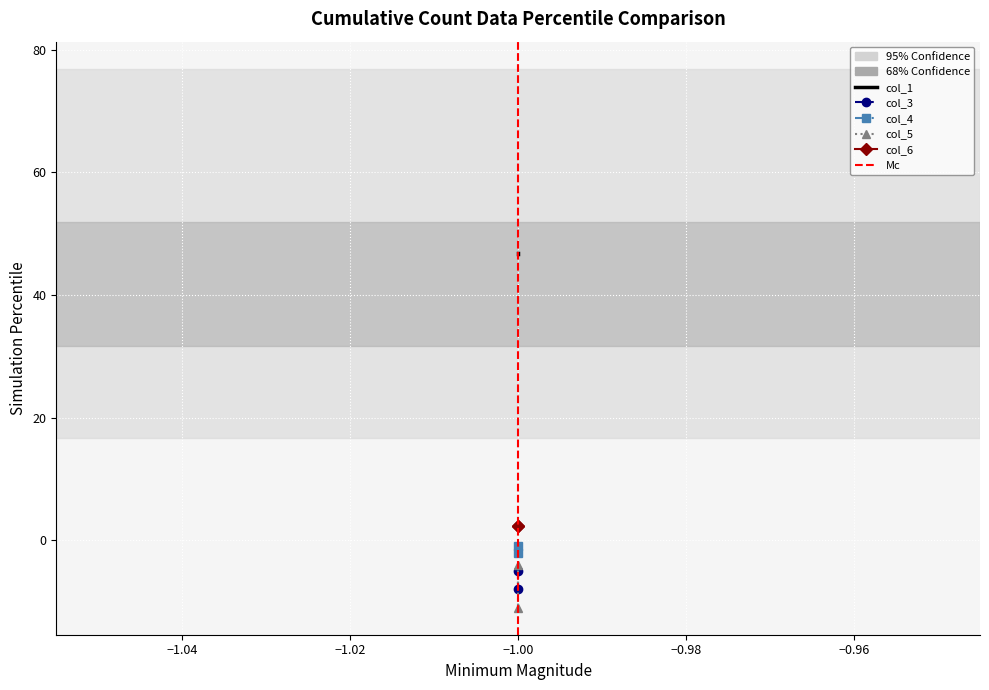

At how many categories does at least one series exceed 28?

2